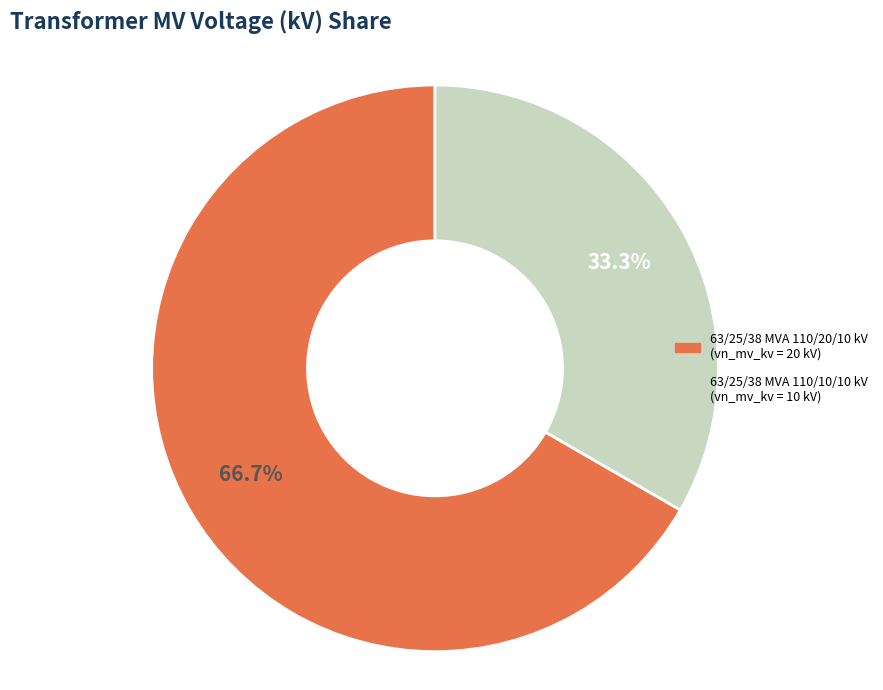

How many slices are in this pie chart?

2